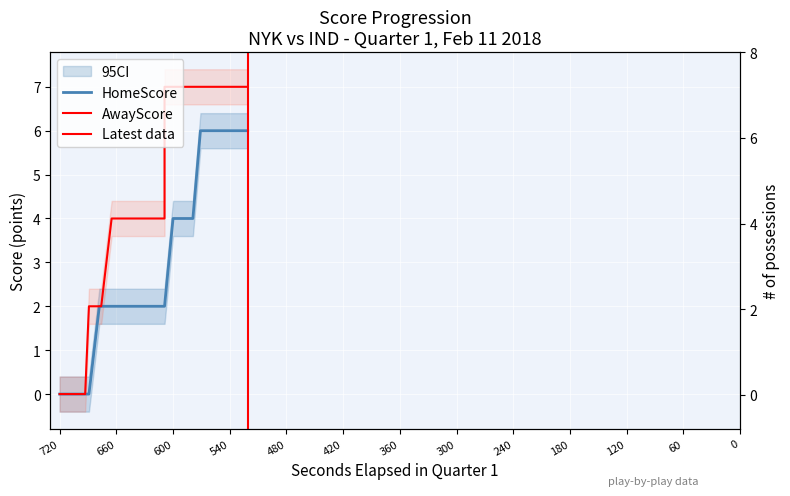

List the series in order of their overall mean, highest first.

AwayScore, HomeScore